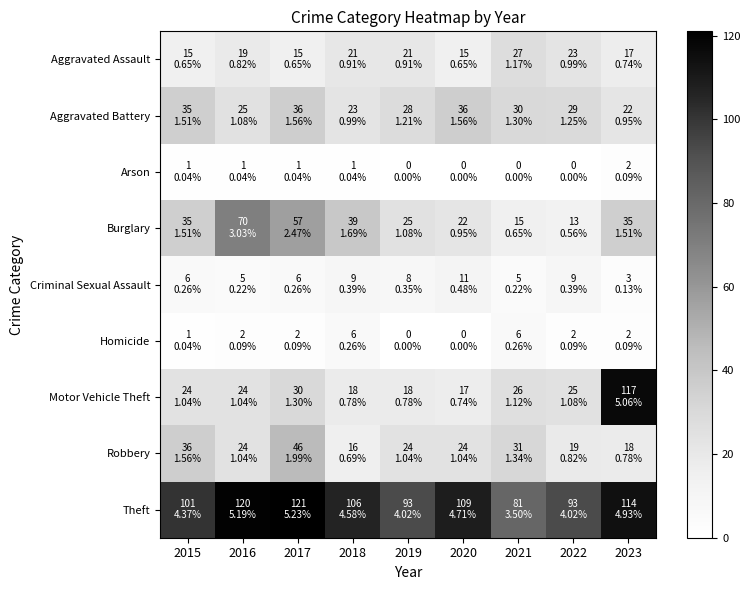

Between 2015 and 2016, which series saw the biggest shift?

Burglary